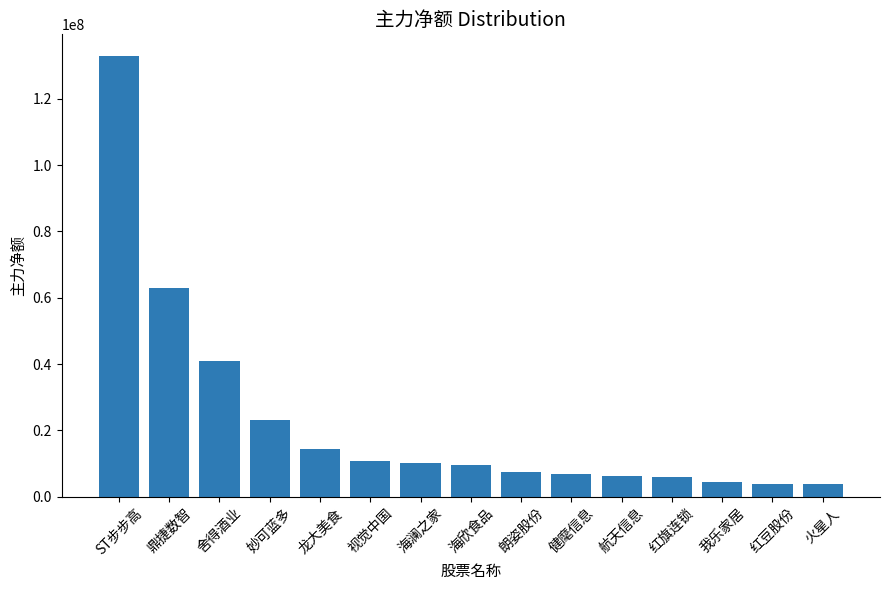

At which label does the data first exceed 9530310?

ST步步高